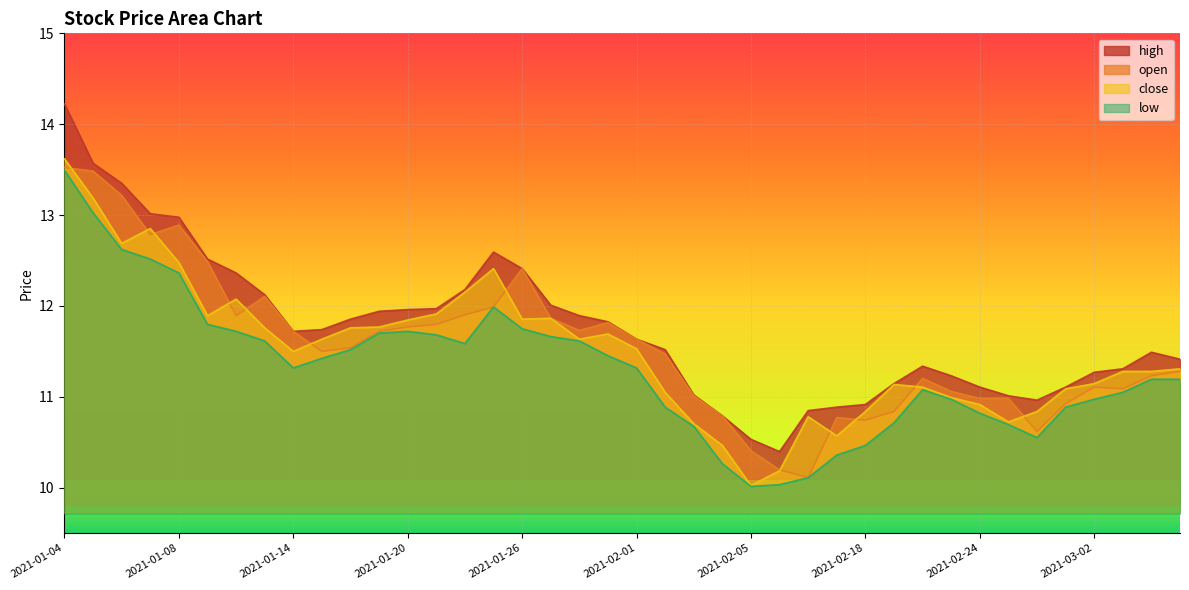

Where does the open series first go above 11?

2021-01-04